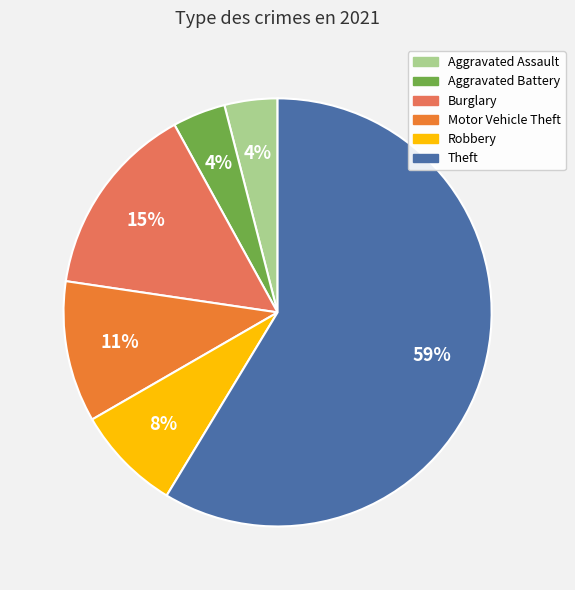

Is it true that Aggravated Battery is 10% of the pie?

False